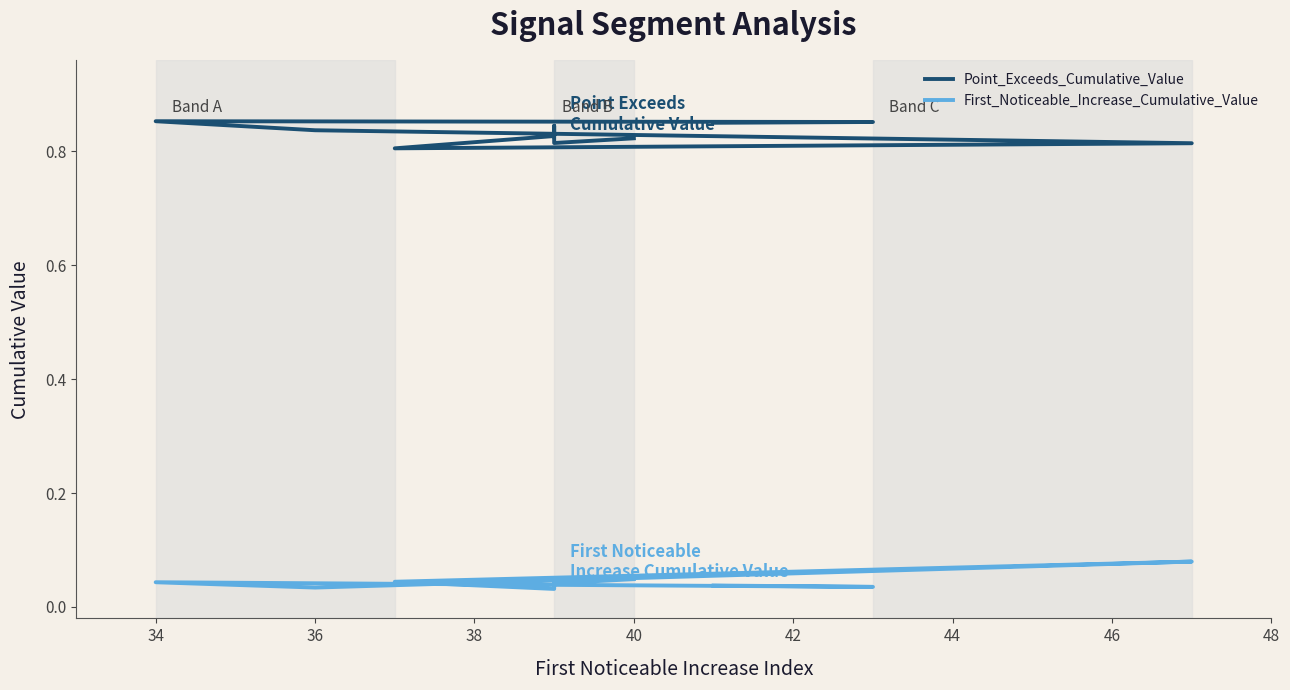

What position from the right is 36?

8